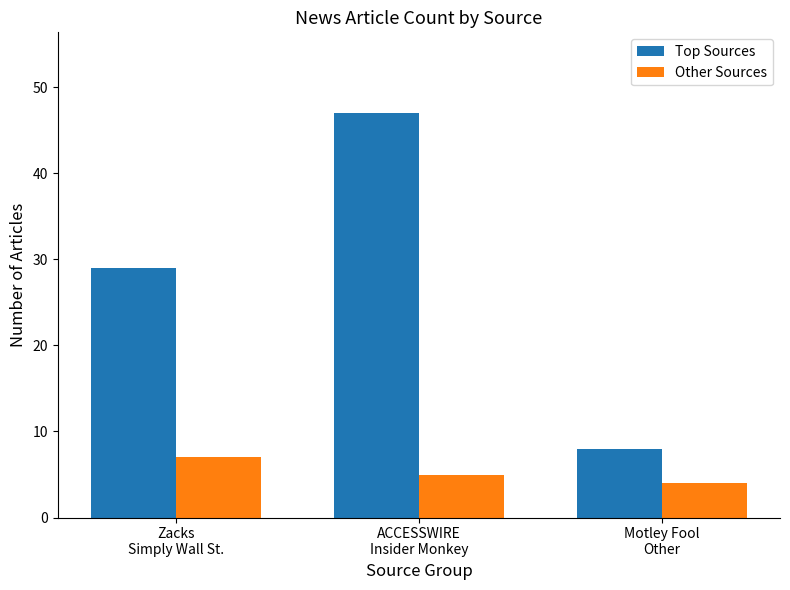

At which label does Other Sources first exceed 5?

Zacks
Simply Wall St.